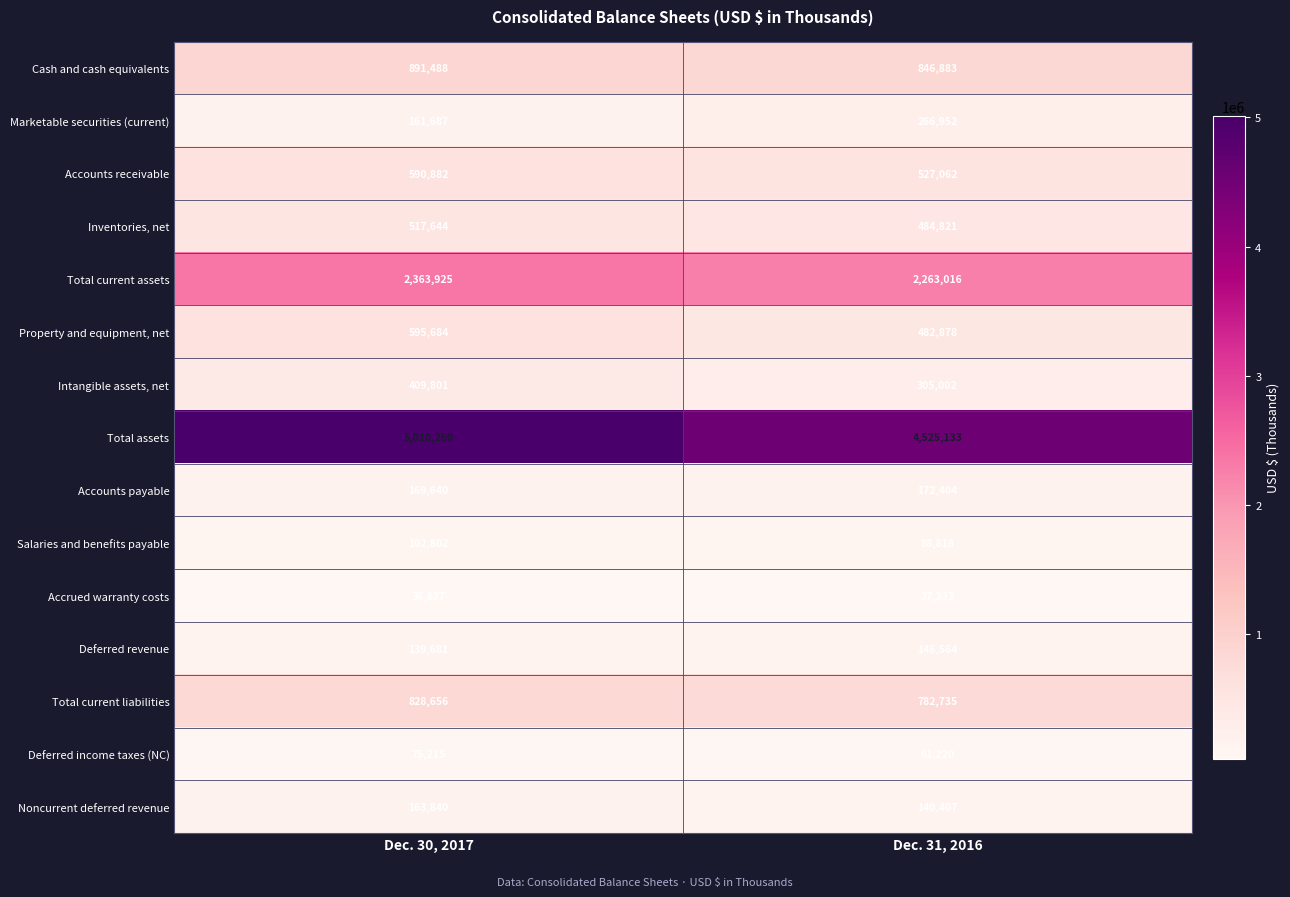

At Dec. 30, 2017, list the series in order from smallest to largest.

Accrued warranty costs, Deferred income taxes (NC), Salaries and benefits payable, Deferred revenue, Marketable securities (current), Noncurrent deferred revenue, Accounts payable, Intangible assets, net, Inventories, net, Accounts receivable, Property and equipment, net, Total current liabilities, Cash and cash equivalents, Total current assets, Total assets